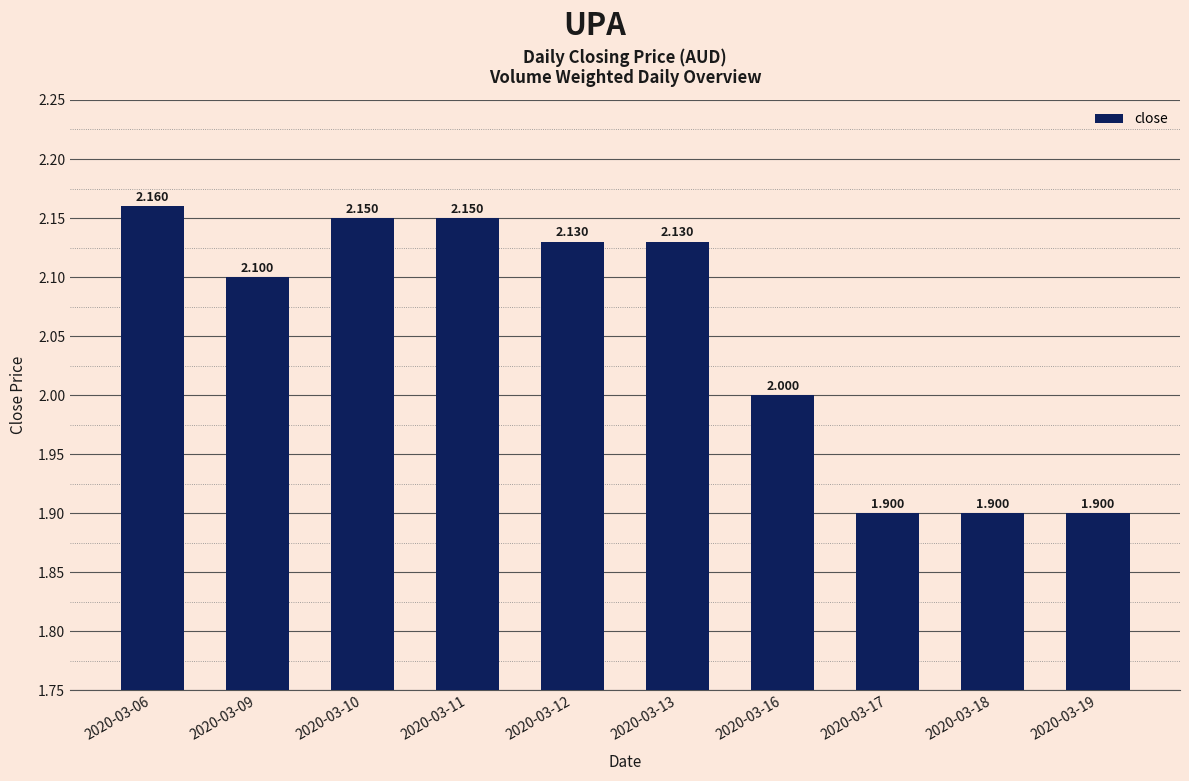

What is the approximate value at 2020-03-17?

1.9